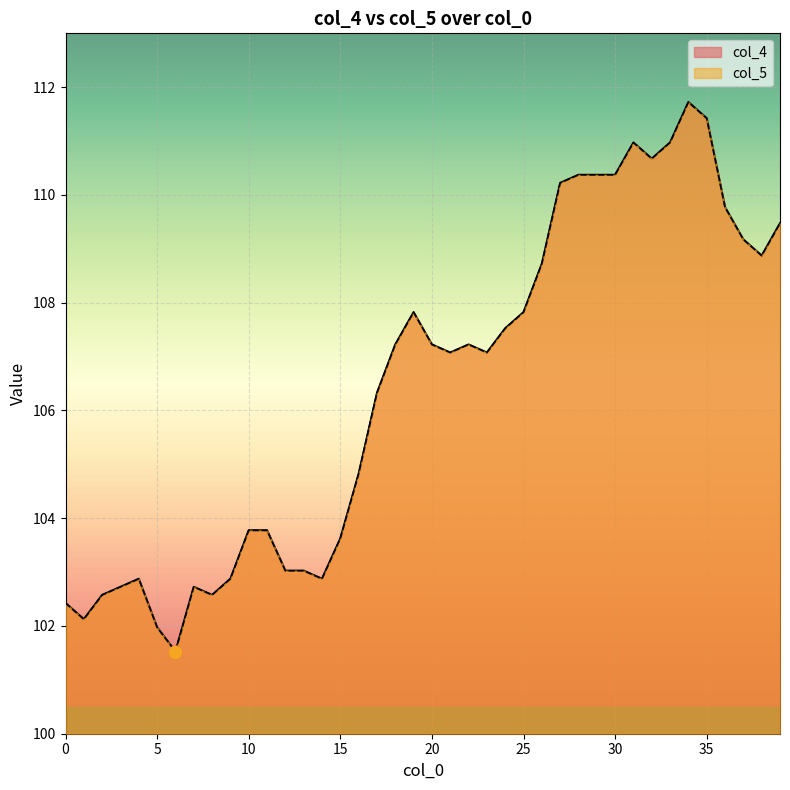

Which series has the largest Y range (max minus min)?

col_4